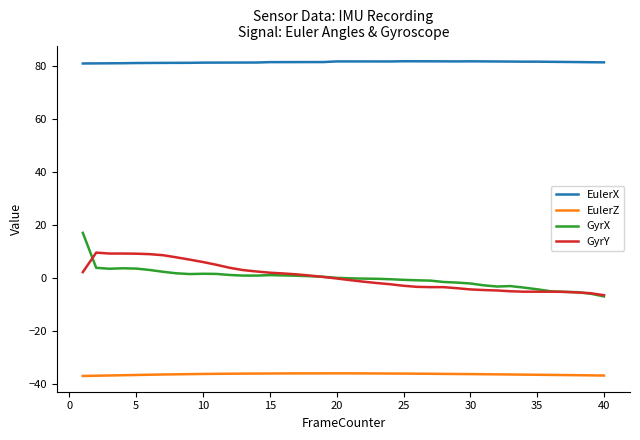

Which series has the largest total across all categories?

EulerX